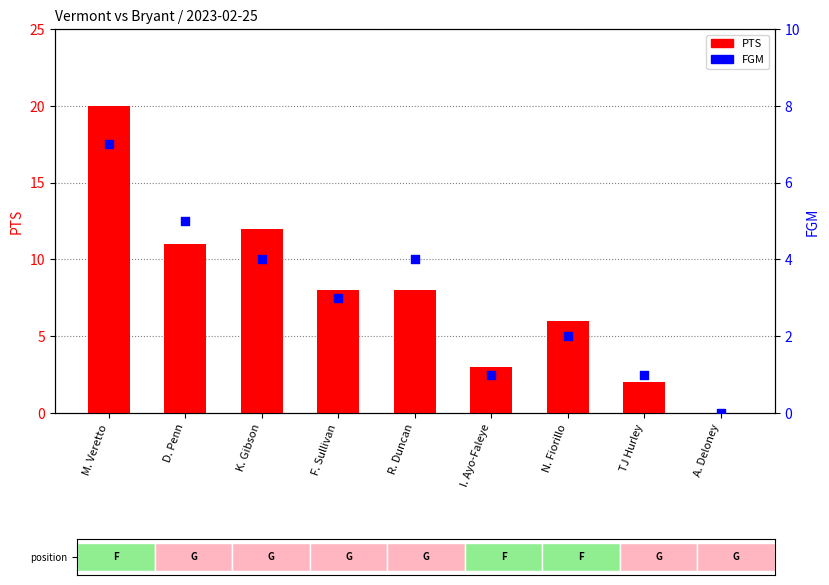

At which category is the sum across all series the highest?

M. Veretto